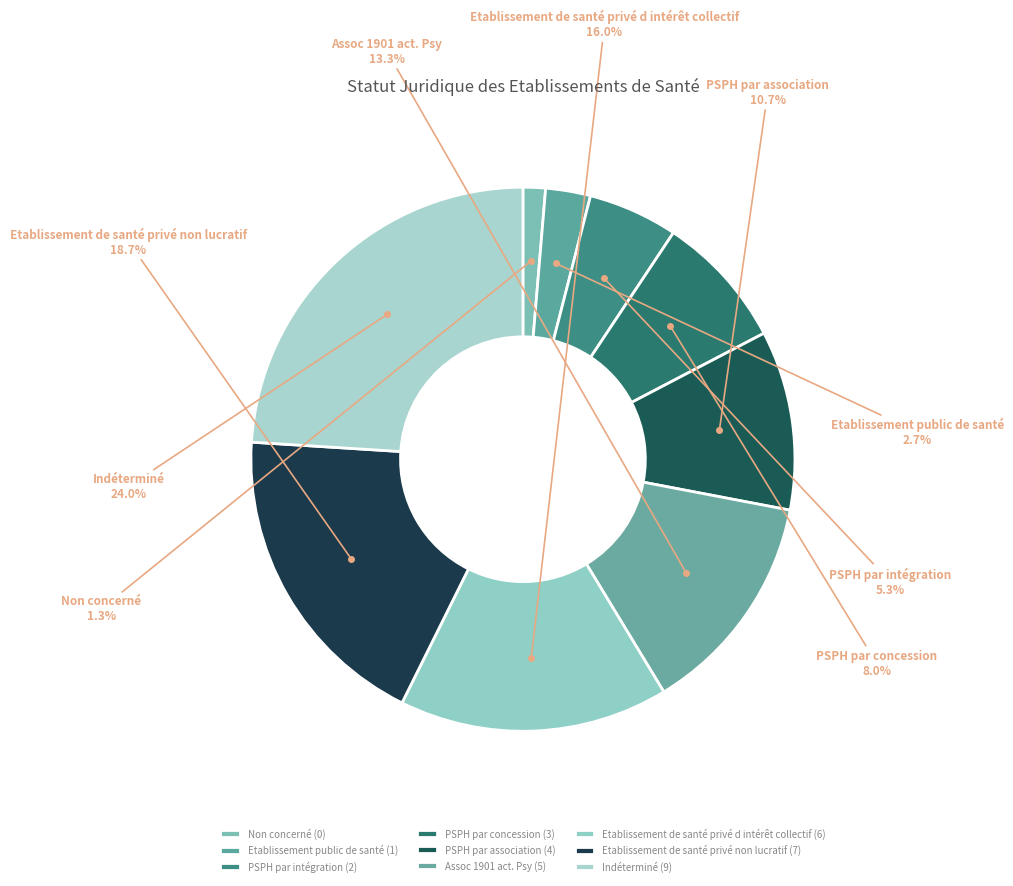

The Etablissement de santé privé non lucratif slice represents 26% of the pie. True or false?

False